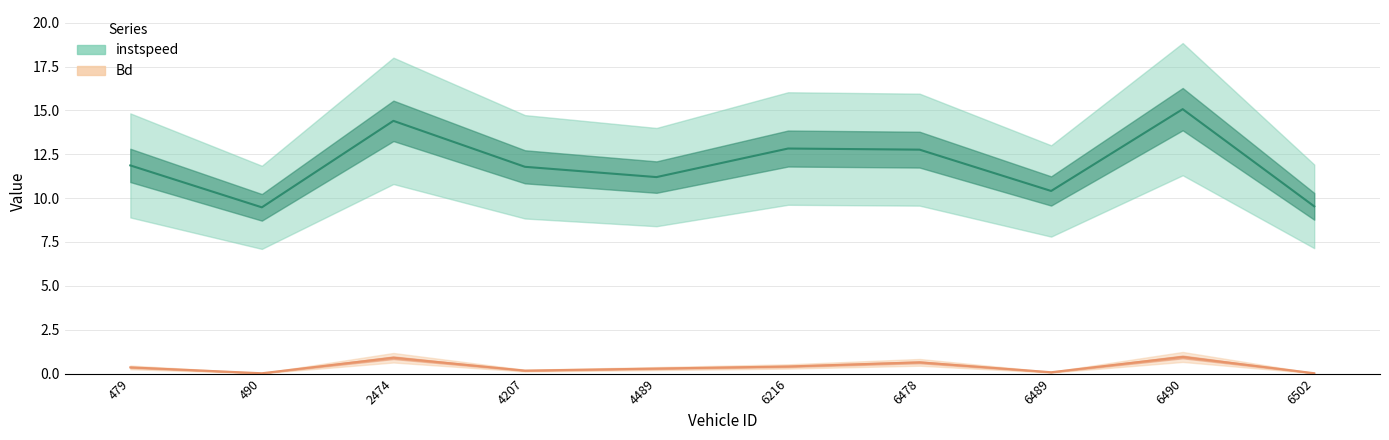

What is the maximum value for Bd?

0.9